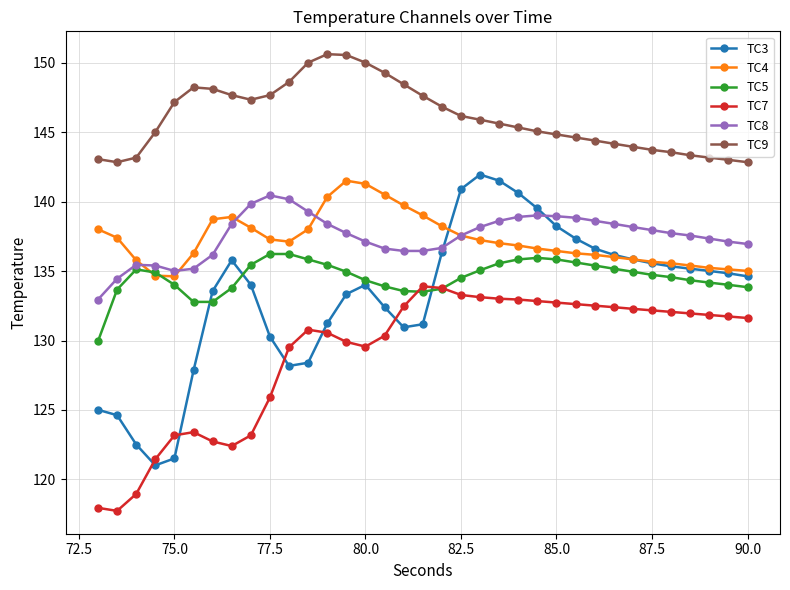

In TC7, how many points are lower than both neighbors (excluding endpoints)?

3